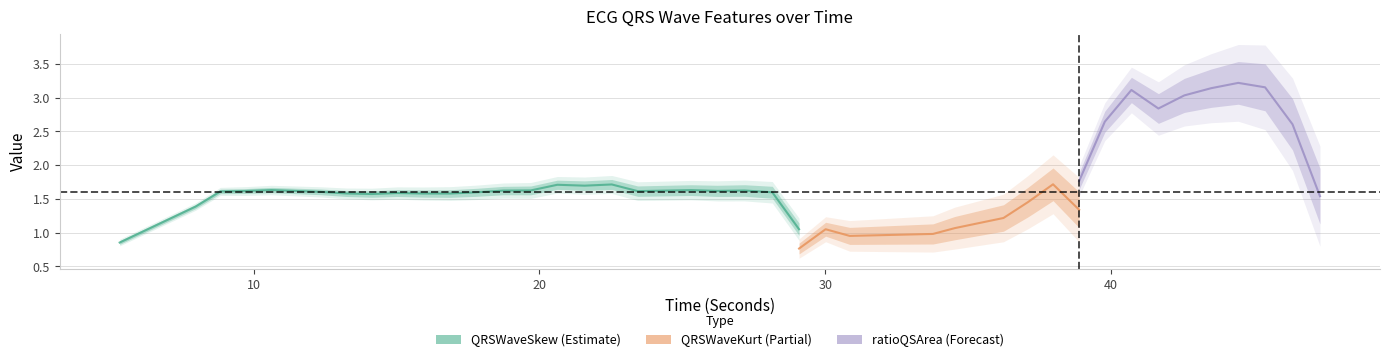

How many categories are shown in the chart?

40